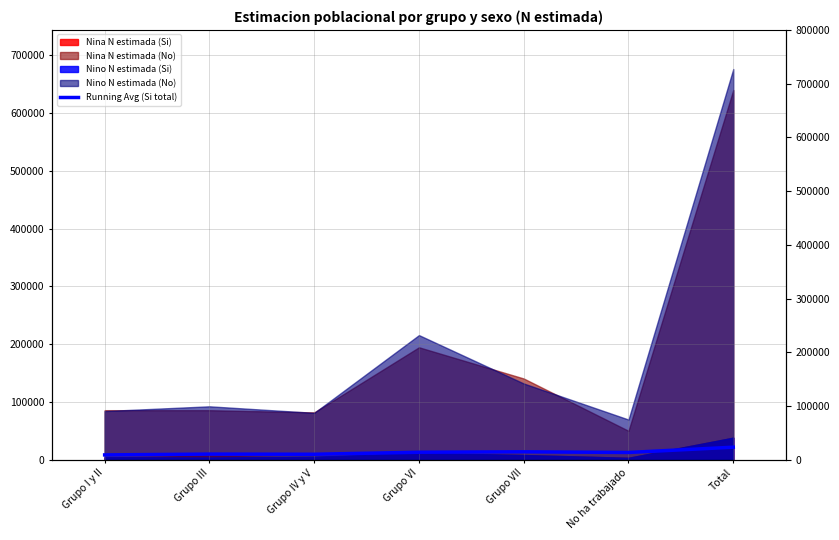

What is the value of the 3rd point from the left?

9725.7